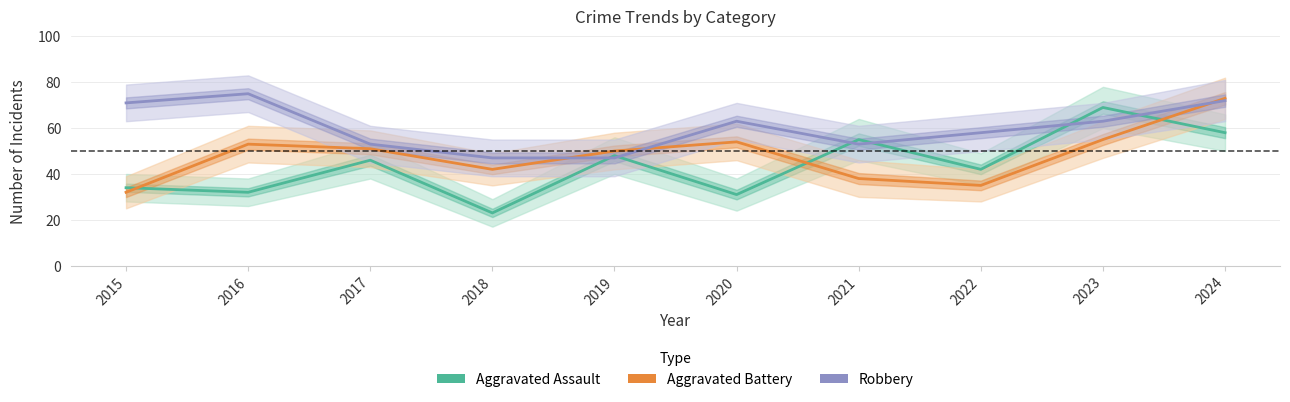

At 2023, list the series in order from smallest to largest.

Aggravated Battery, Robbery, Aggravated Assault